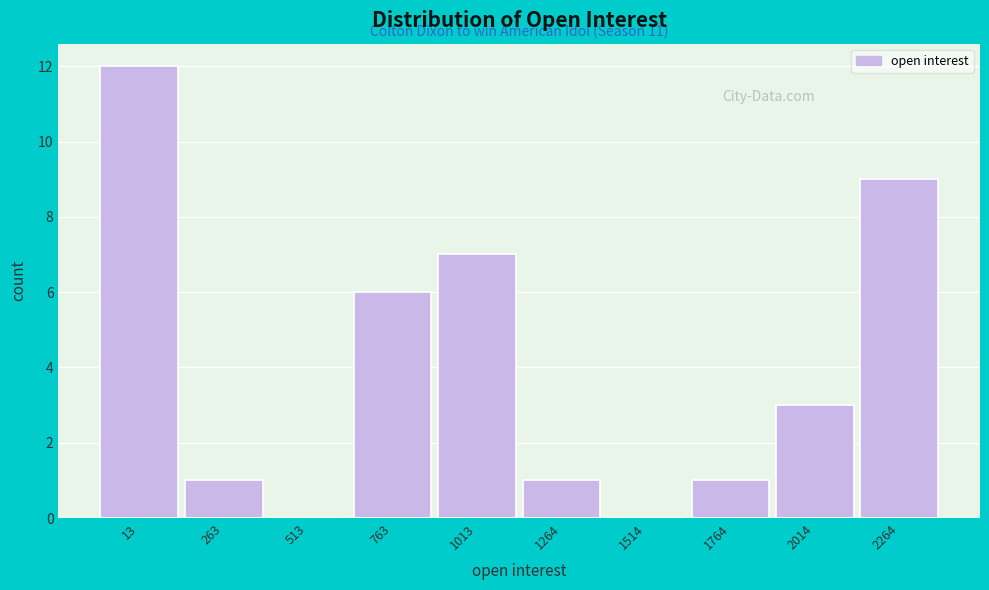

Reading right to left, list all the values displayed in this chart.

2264=9	2014=3	1764=1	1514=0	1264=1	1013=7	763=6	513=0	263=1	13=12